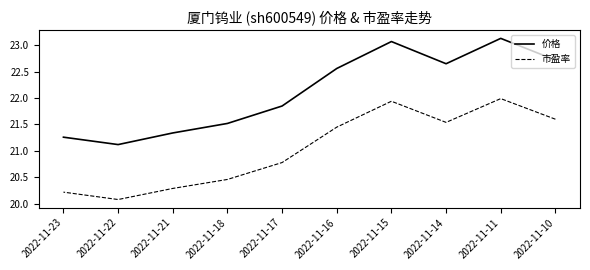

At which label is 市盈率 closest to 21?

2022-11-17